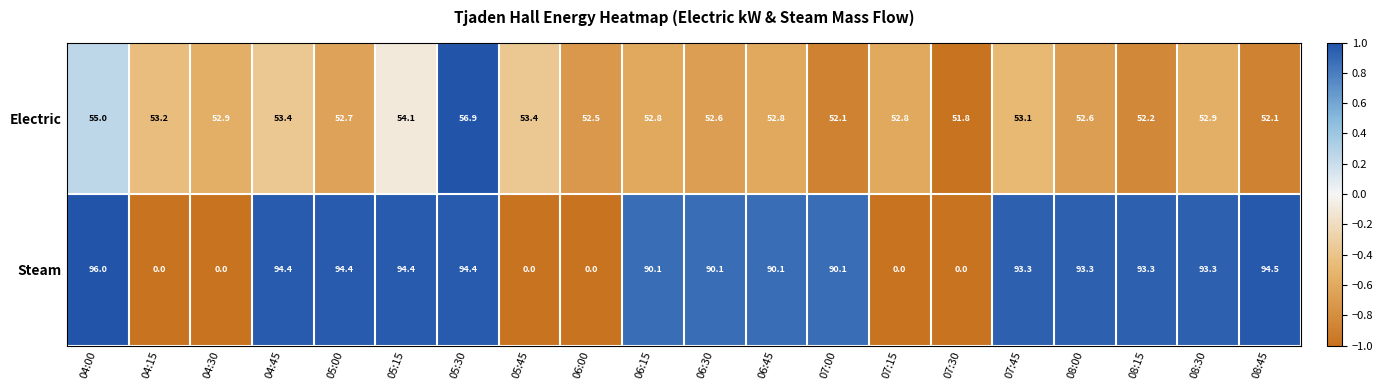

What is the approximate value of Steam at 06:45?

90.1